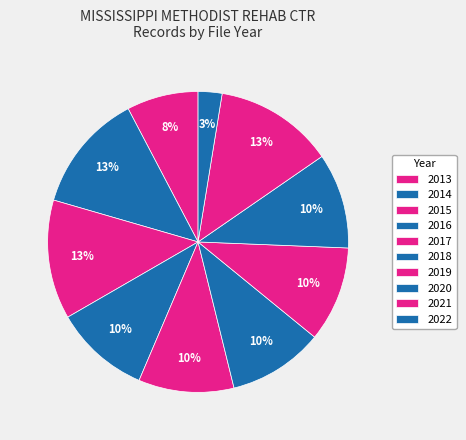

Count the number of slices in the pie.

10